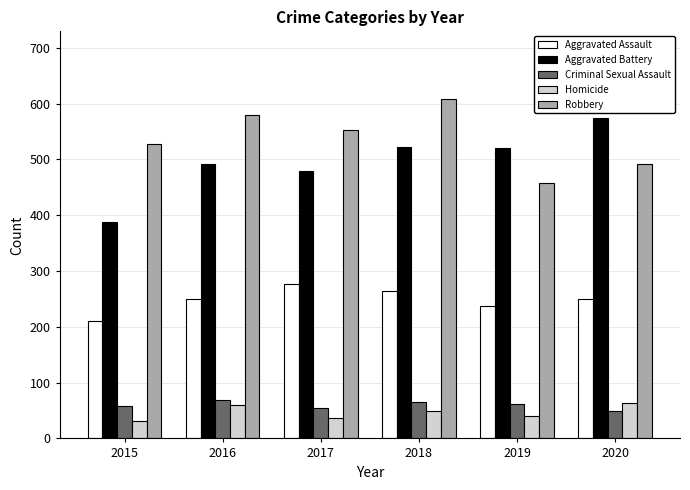

Between 2015 and 2017, which series saw the biggest shift?

Aggravated Battery